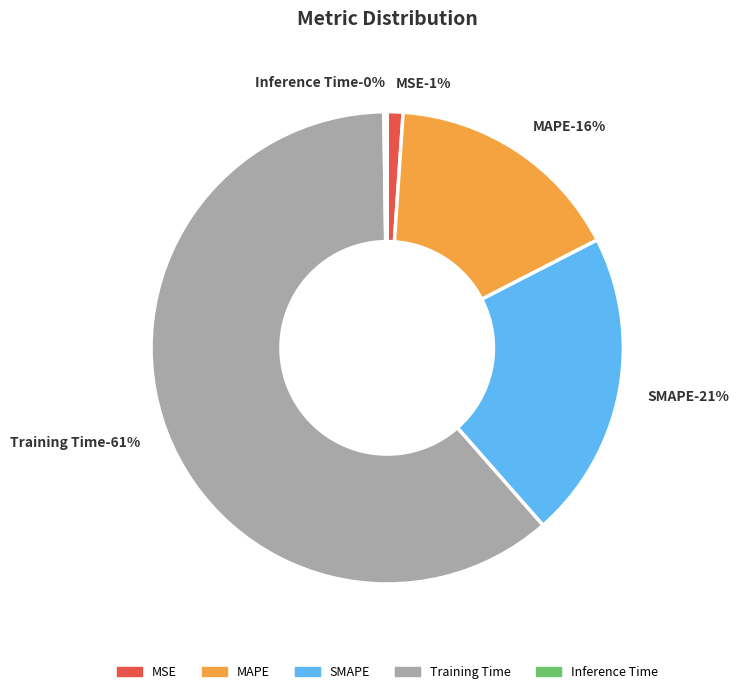

Does Training Time represent more than half of the total?

Yes